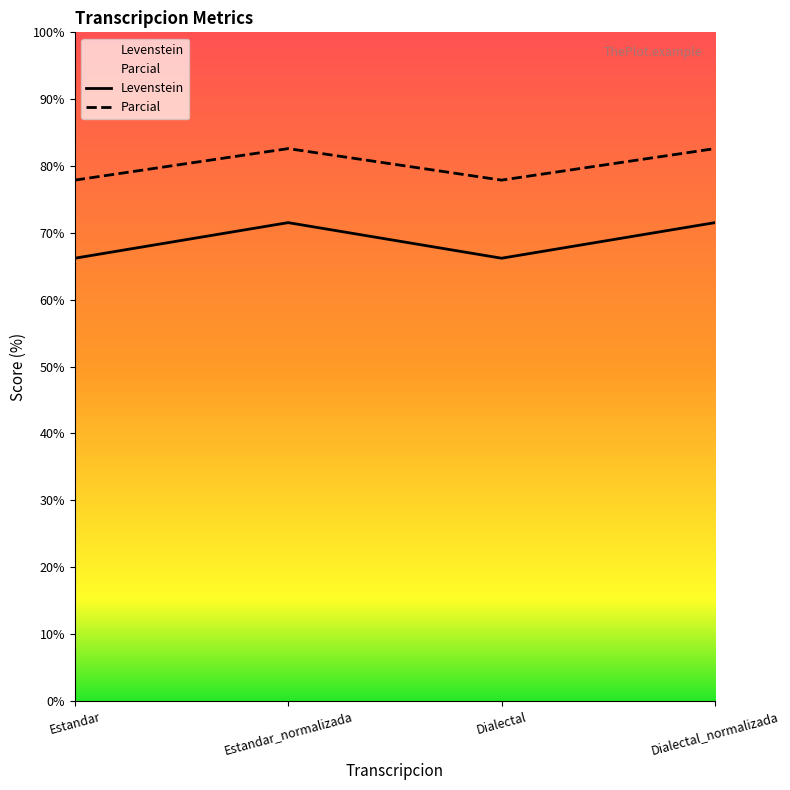

How many values in the Levenstein series are below 71?

2